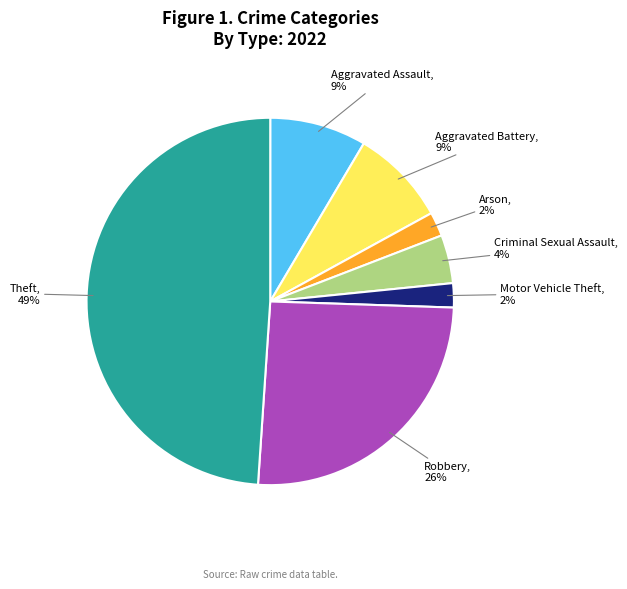

True or false: Motor Vehicle Theft accounts for 2% of the total.

True